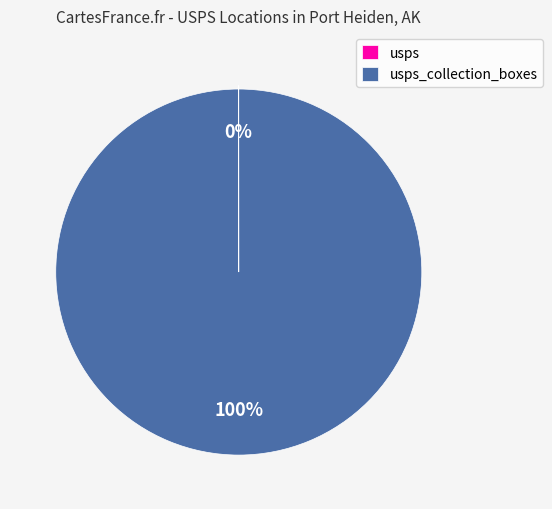

Is there any slice that represents more than half of the pie?

Yes